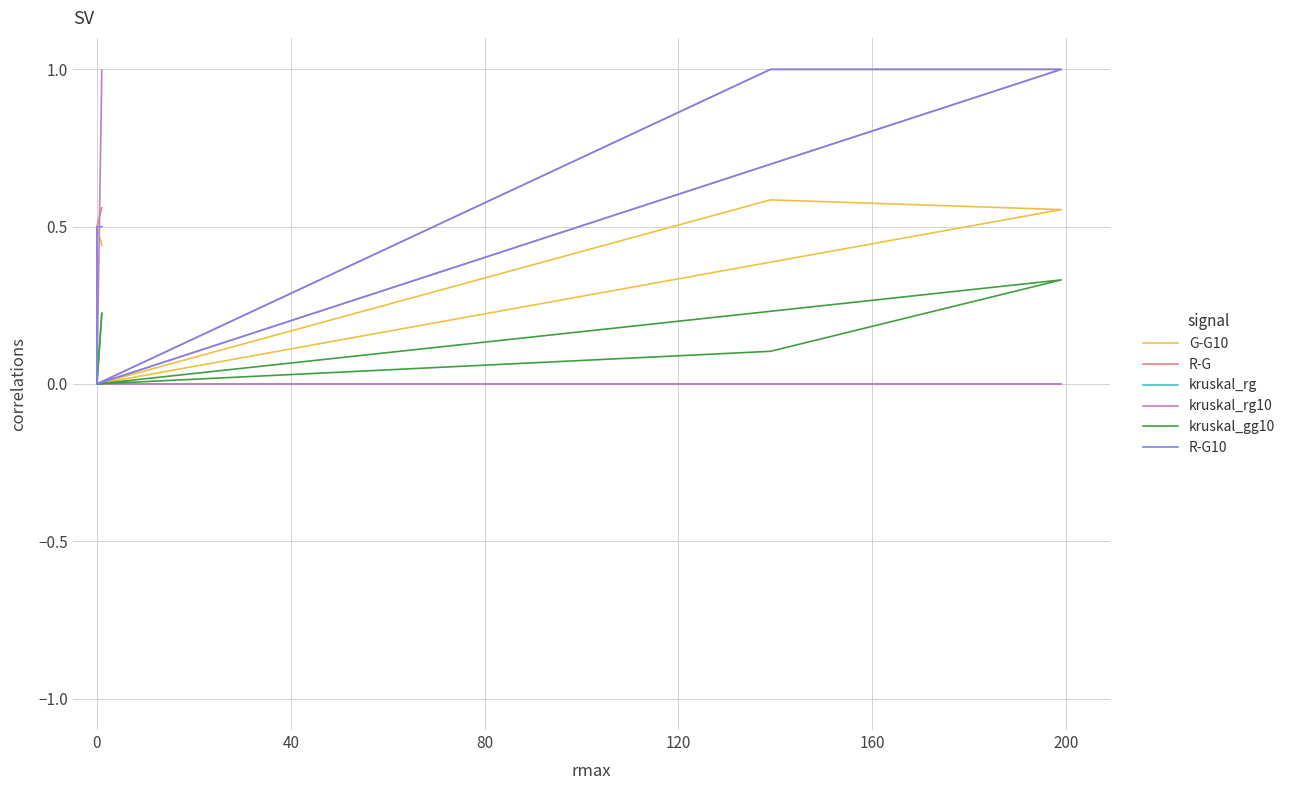

What position from the right is 0?

5